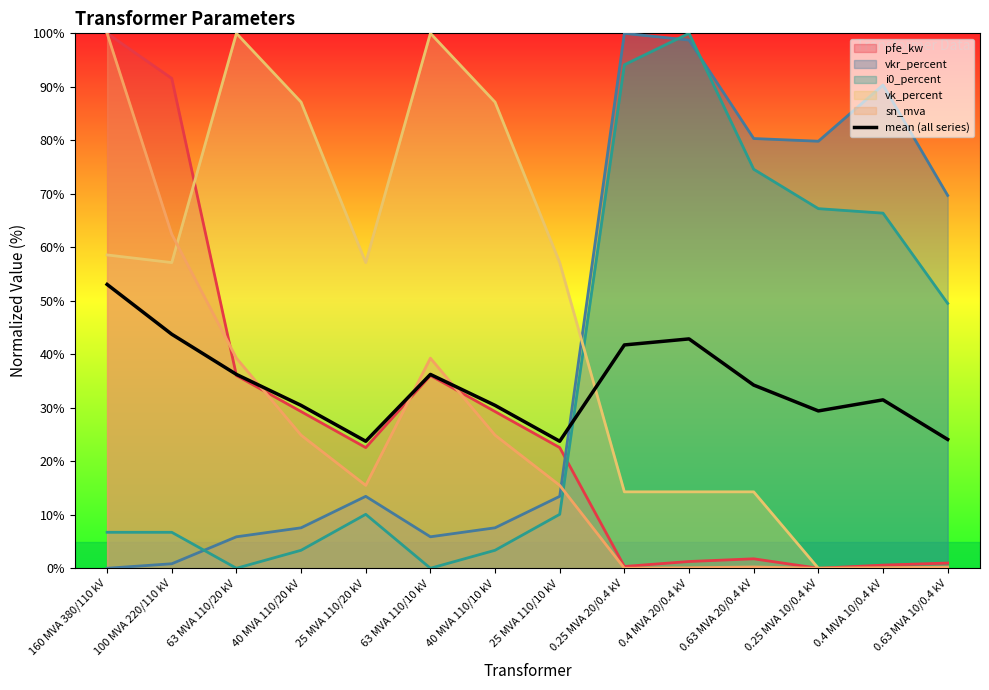

True or false: the data shows 31.5 at 0.4 MVA 10/0.4 kV.

True